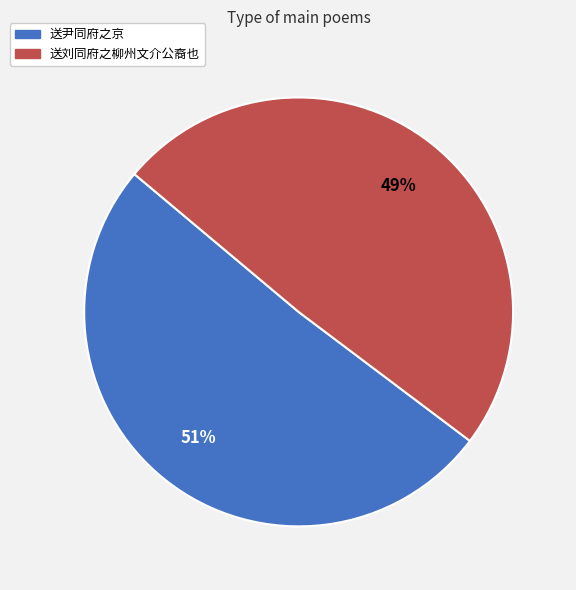

Do 送刘同府之柳州文介公裔也 and 送尹同府之京 together represent more than half of the pie?

Yes